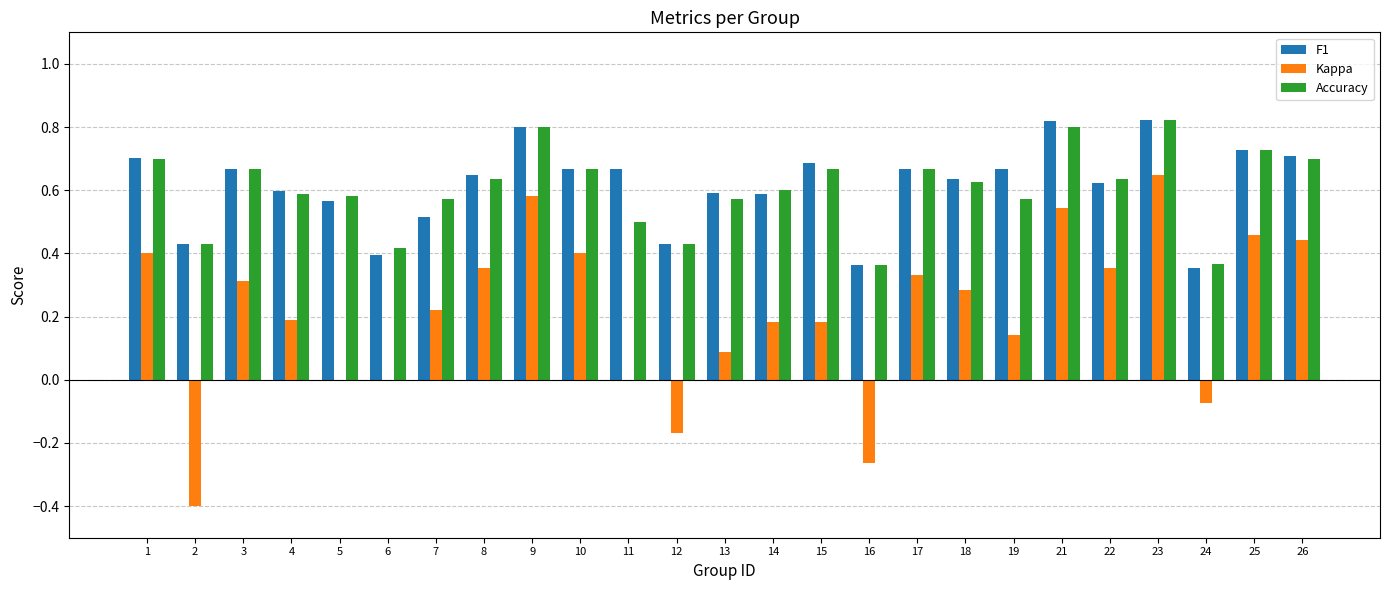

What is the sum of all Accuracy values?

15.1